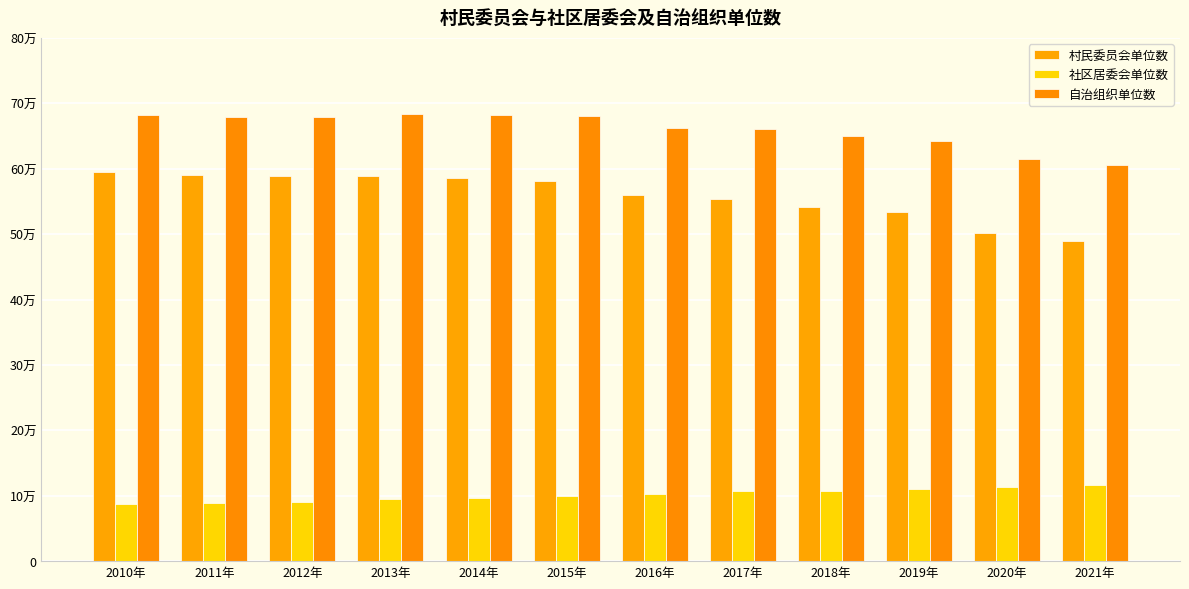

Which label corresponds to the smallest value in the chart?

2010年